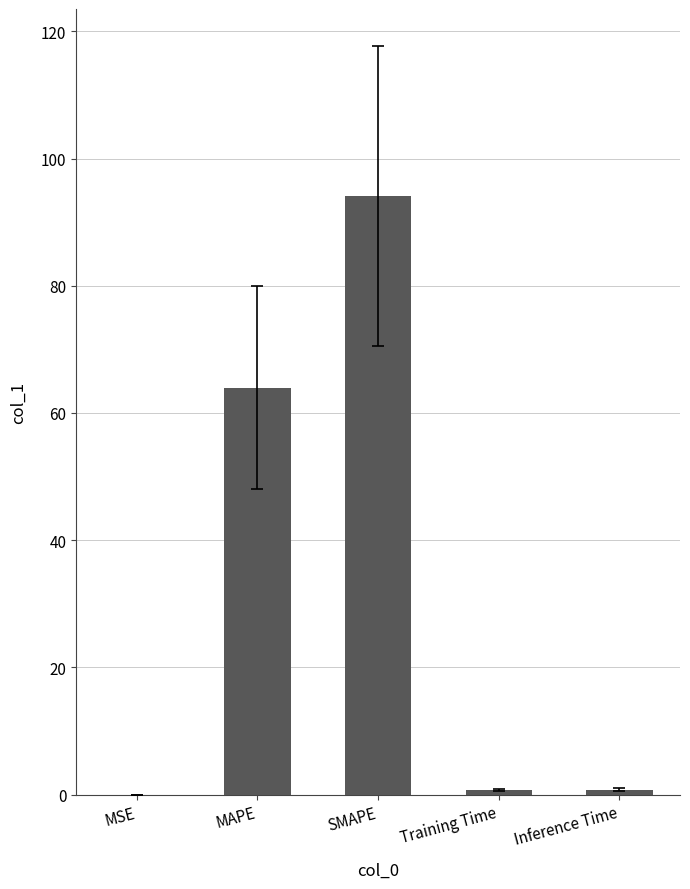

Which category has the highest value across all series?

SMAPE